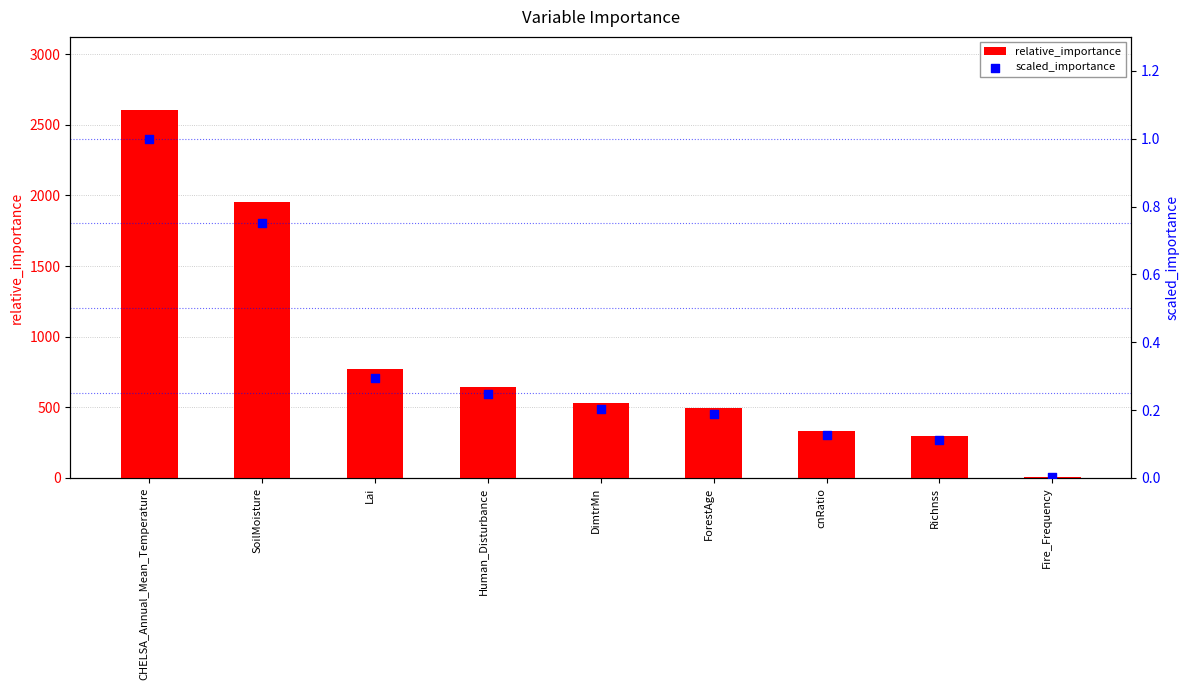

At how many categories does at least one series exceed 2417?

1